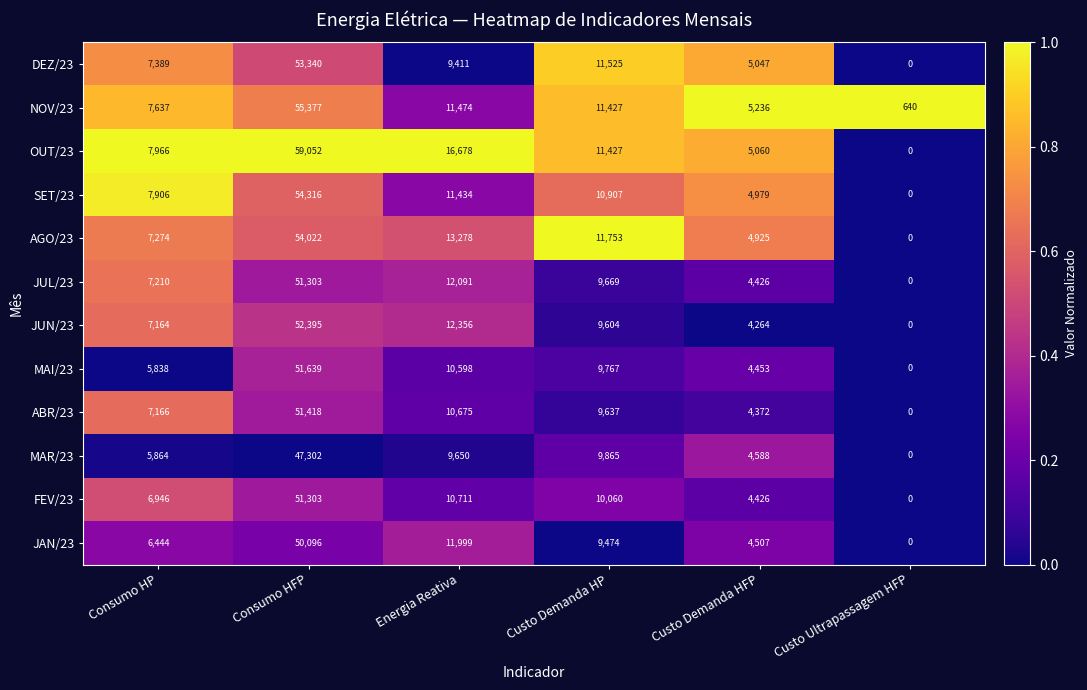

What is the difference between the highest and lowest values at Energia Reativa?

7267